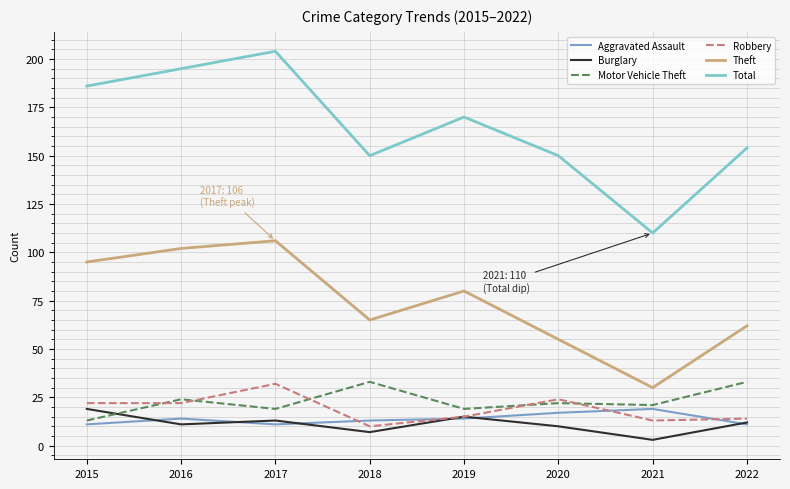

The Burglary series shows 5 at 2017. True or false?

False